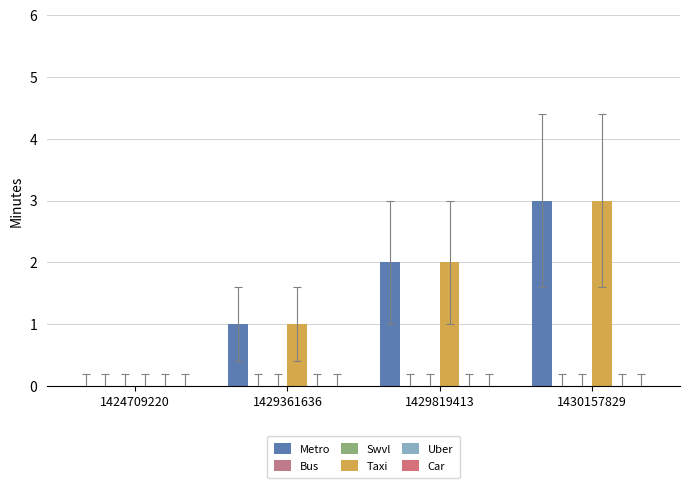

What is the greatest value displayed?

3